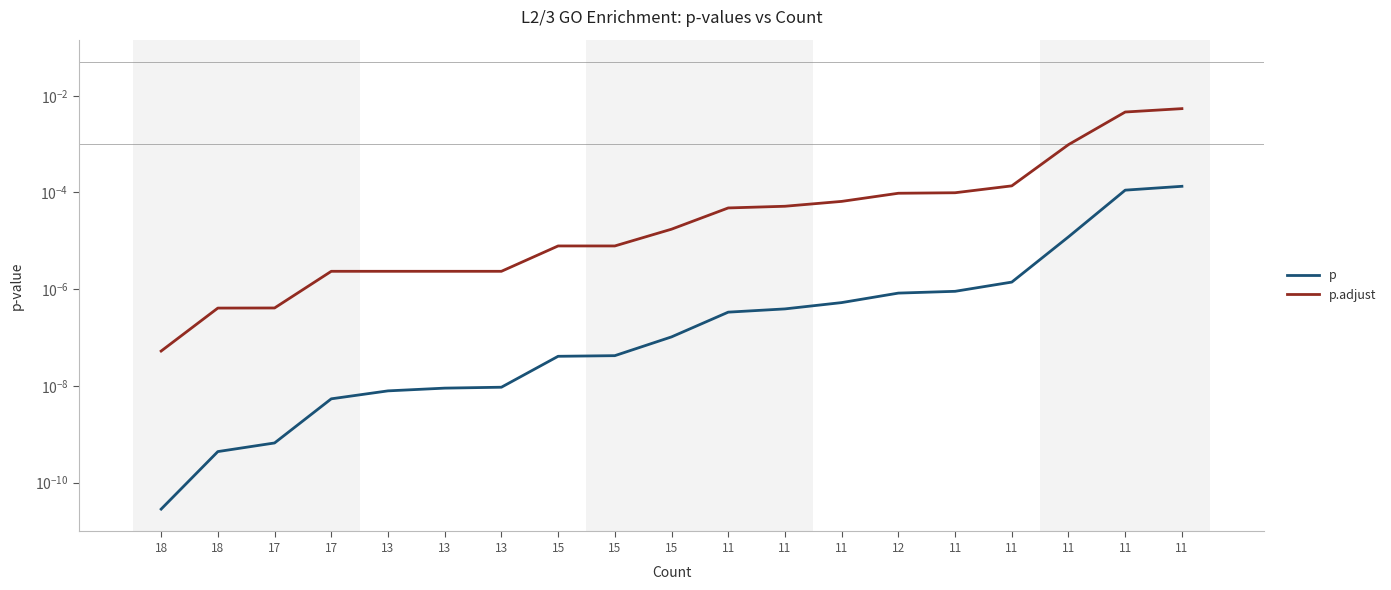

What is the label of the 12th point from the right?

15